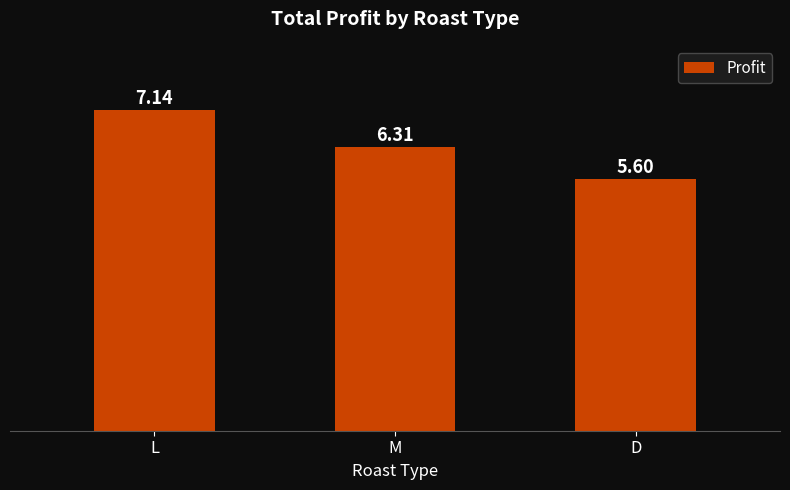

True or false: the data shows 9.0 at M.

False